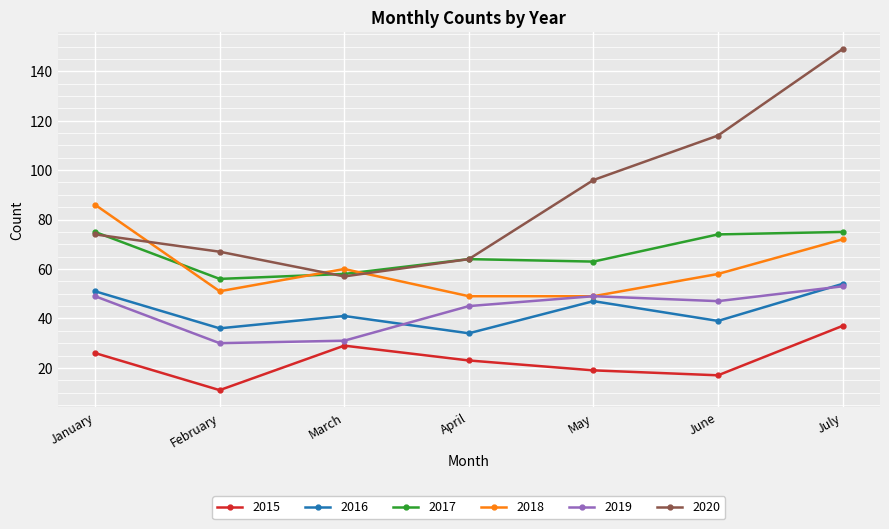

What value does the 2016 series have at July?

54